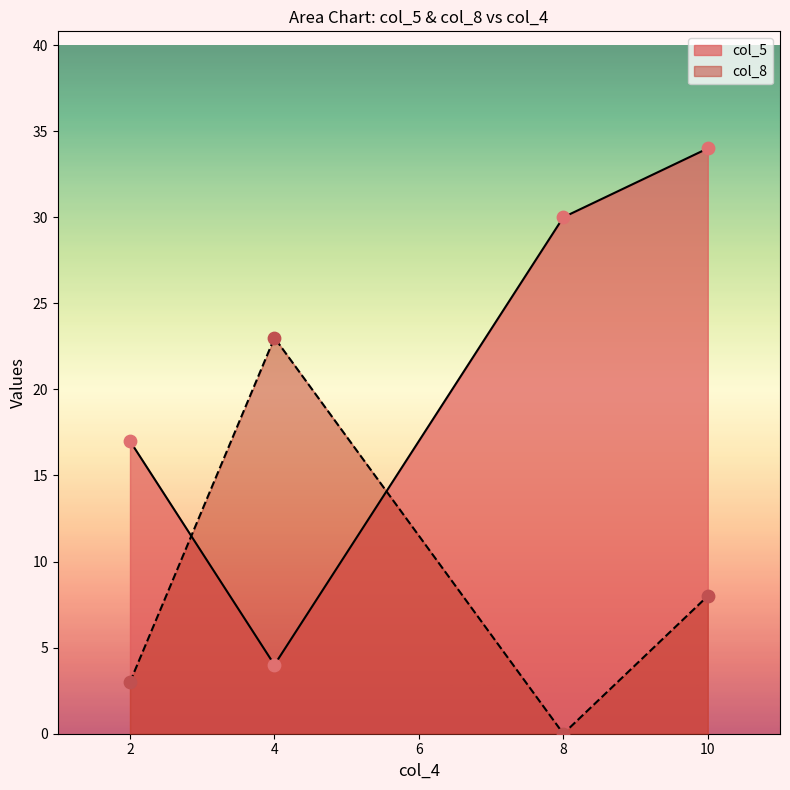

What are all the series names shown in the legend?

col_5, col_8